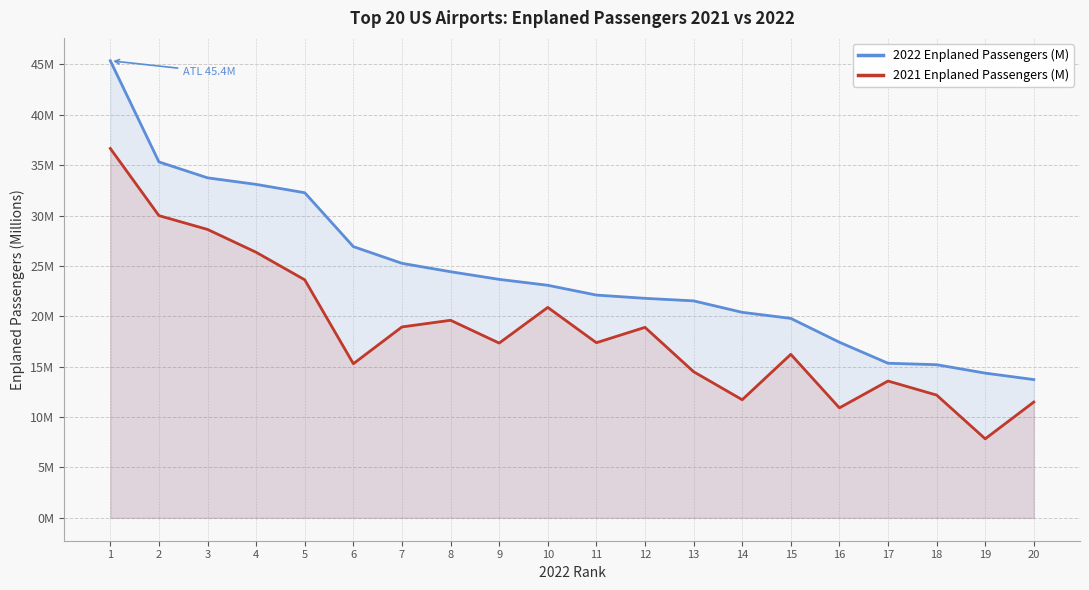

What is the value of the 2021 Enplaned Passengers (M) point at the 19th from the left?

7.8